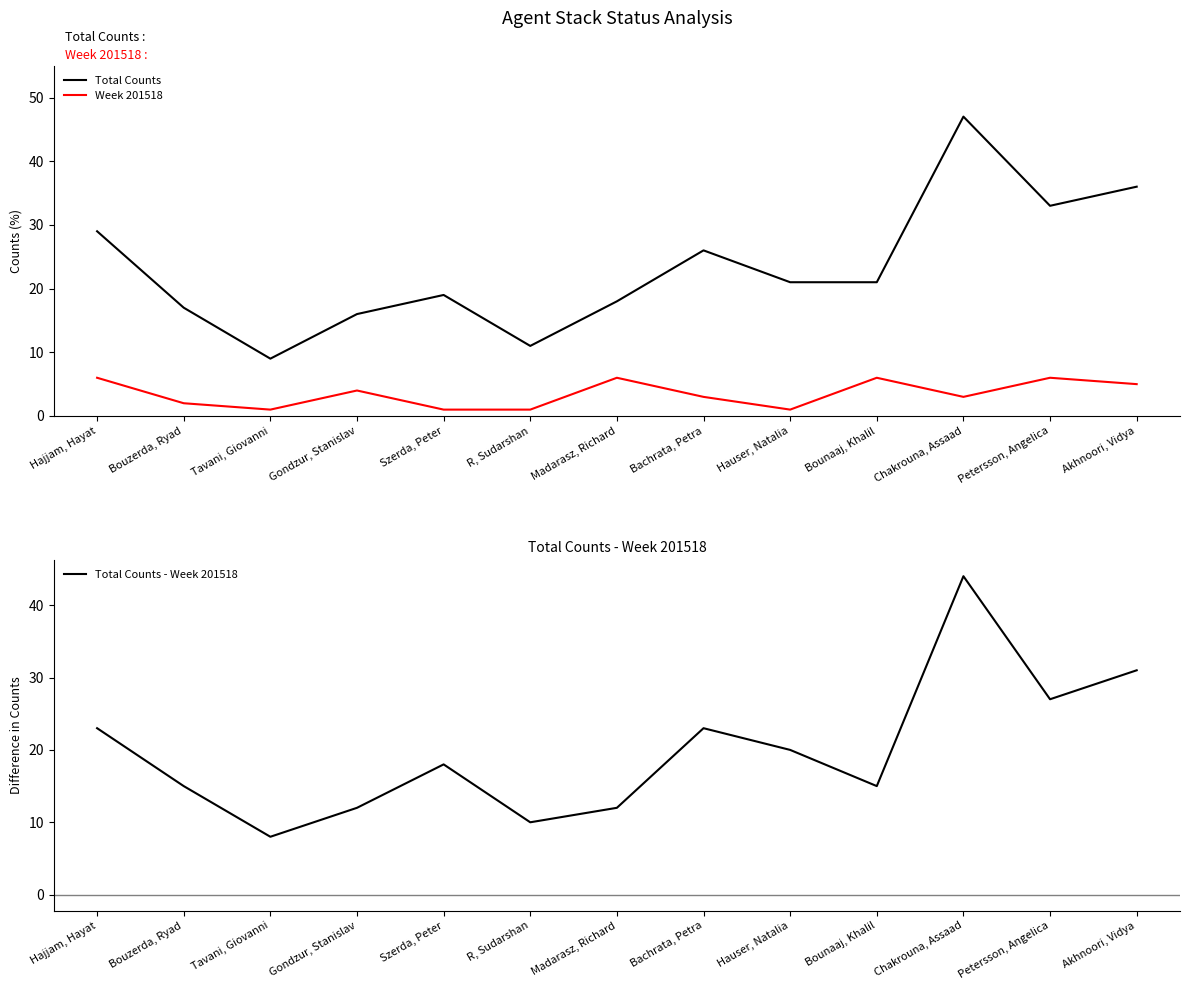

Count the number of categories in the chart.

13